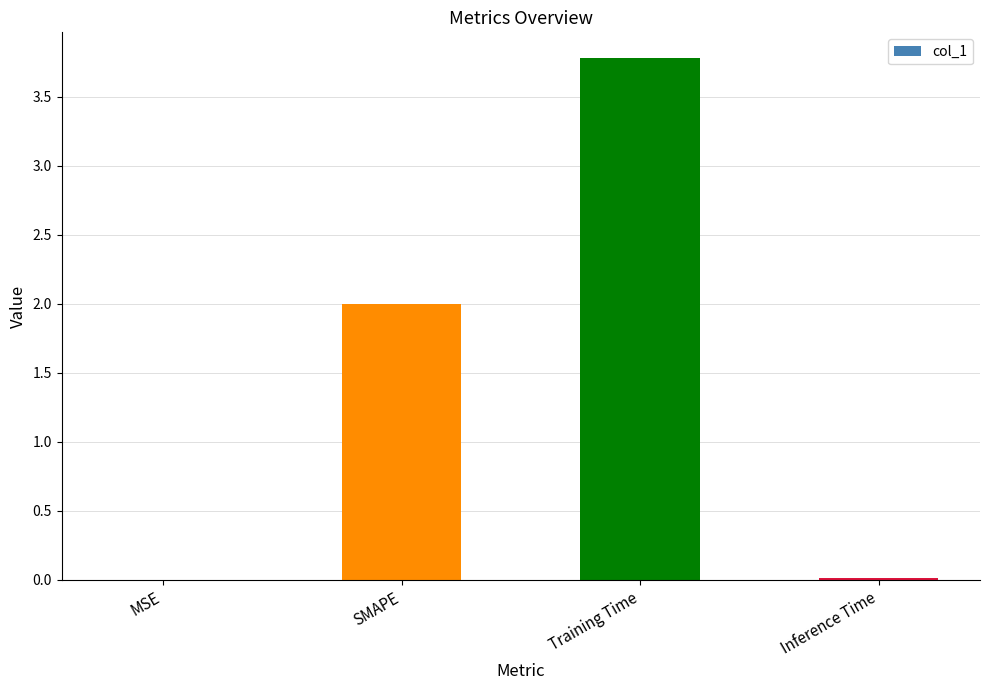

What value does the data have at SMAPE?

2.0